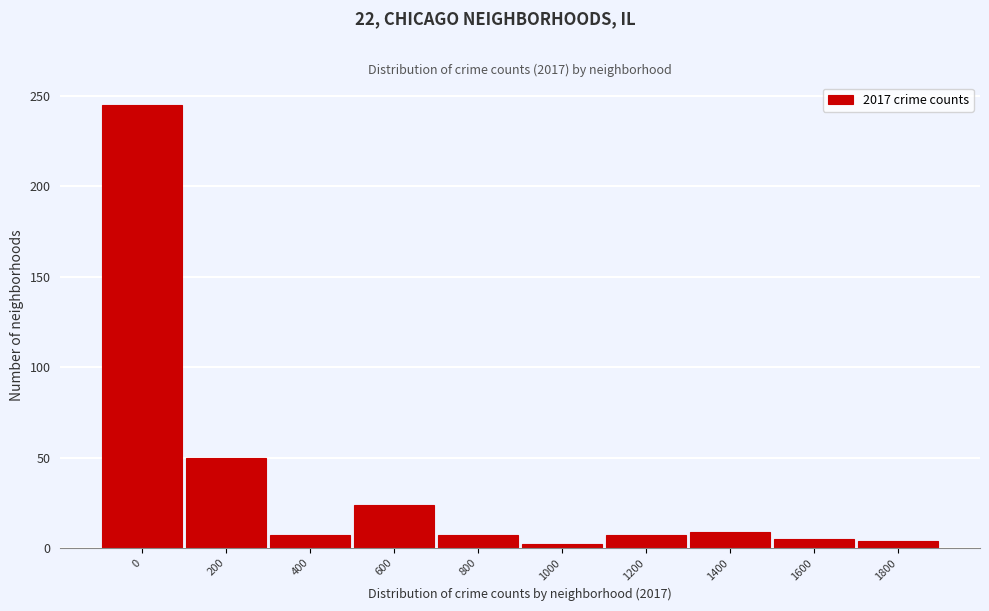

The chart shows a value of 2 at 1000. True or false?

True